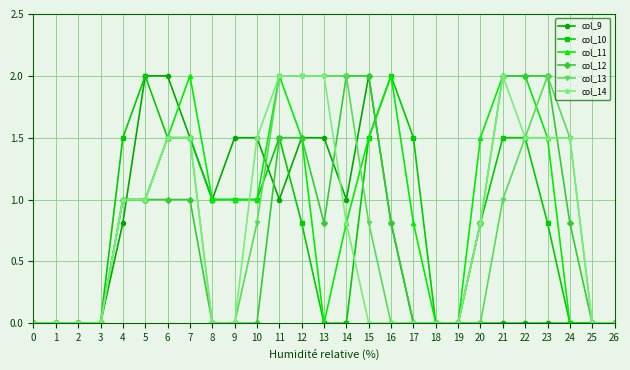

What is the value of the col_9 point at the 10th from the left?

1.5